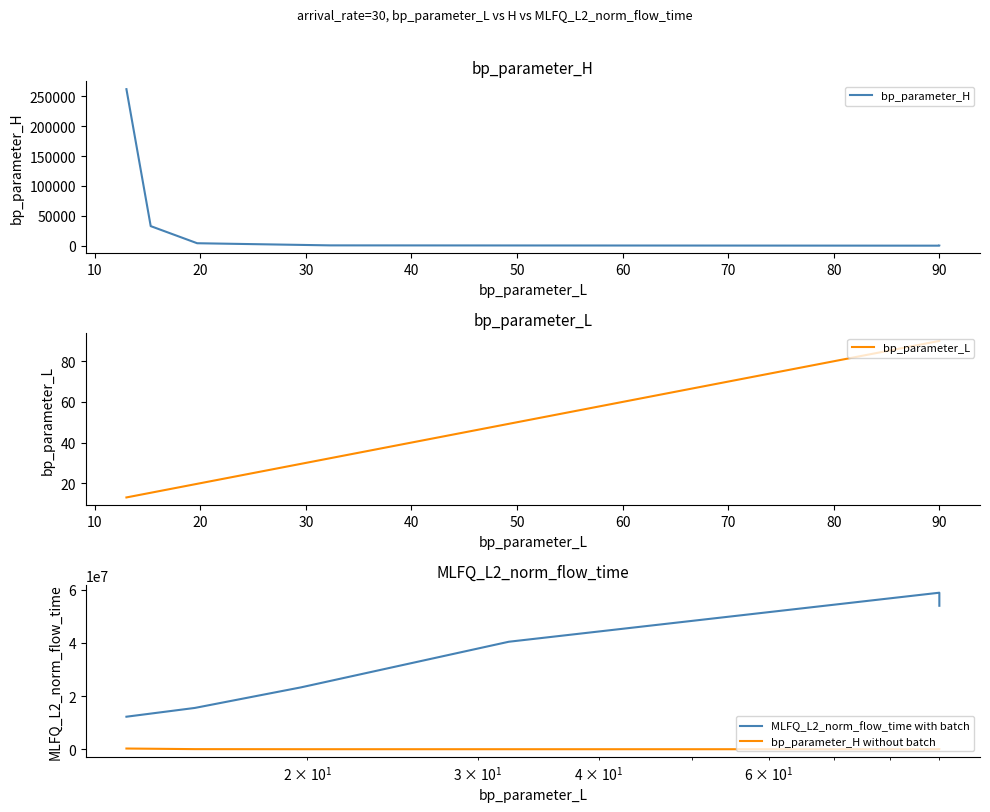

How many categories are shown in the chart?

7